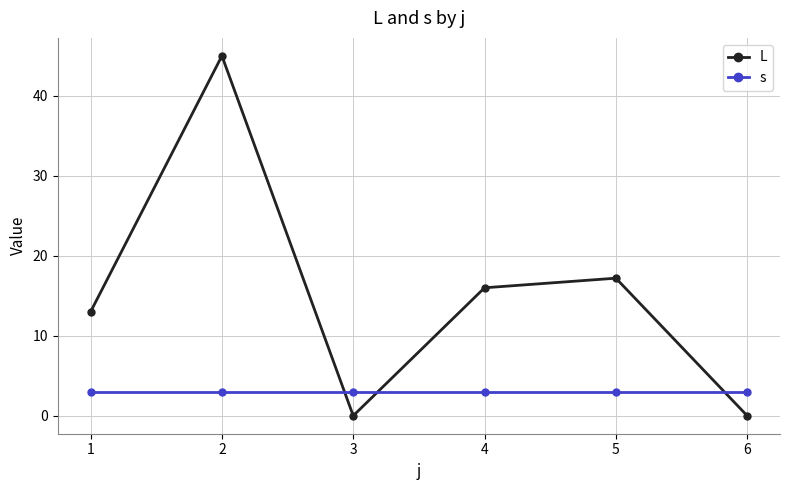

Rank the series by their maximum value, from lowest to highest.

s, L